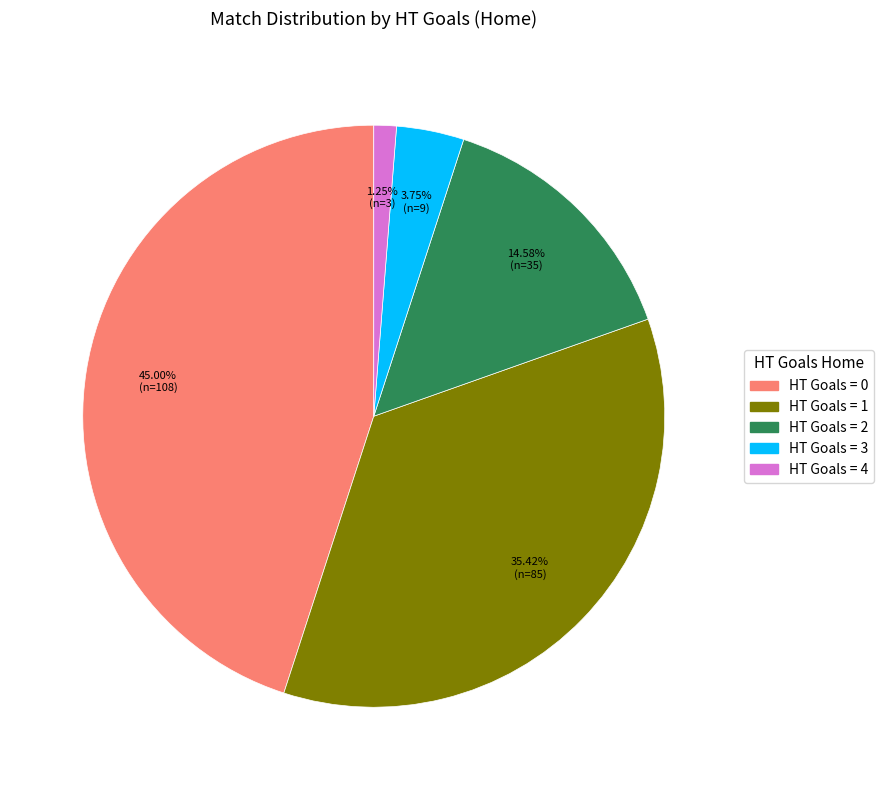

Rank the categories by value from highest to lowest.

HT Goals = 0, HT Goals = 1, HT Goals = 2, HT Goals = 3, HT Goals = 4